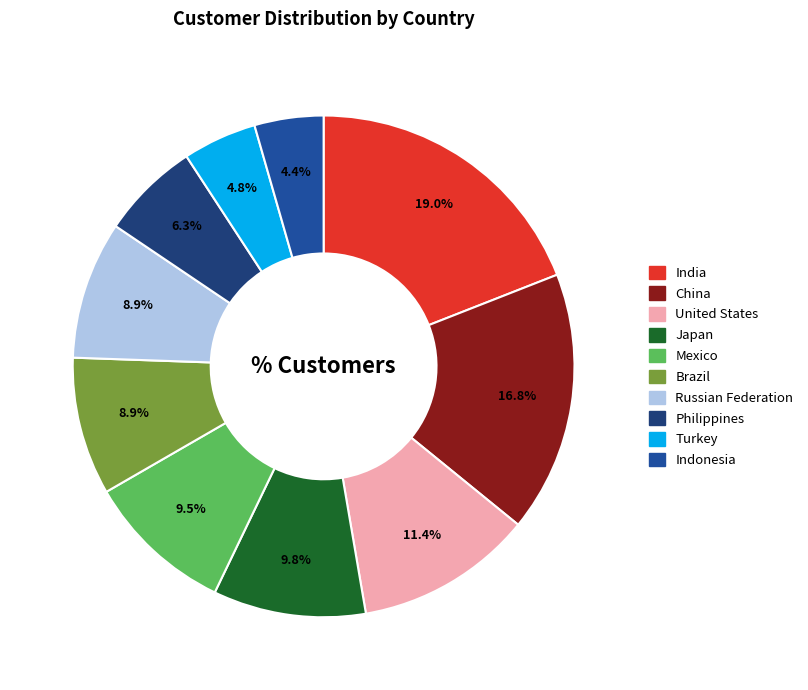

What is the largest slice in the pie chart?

India